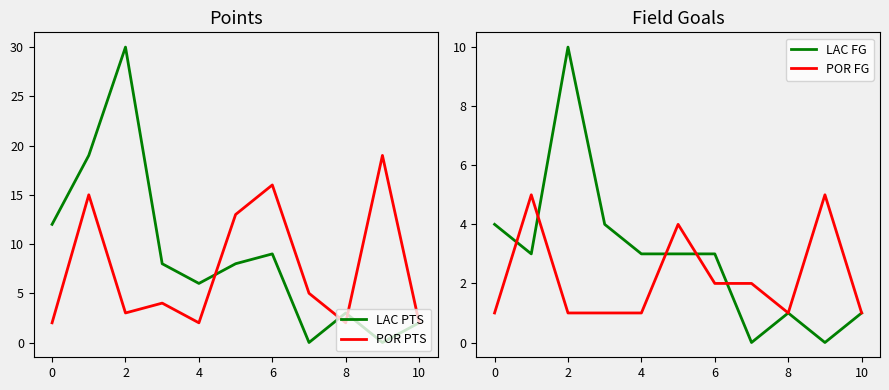

List the series in order of their peak value, highest first.

LAC PTS, POR PTS, LAC FG, POR FG